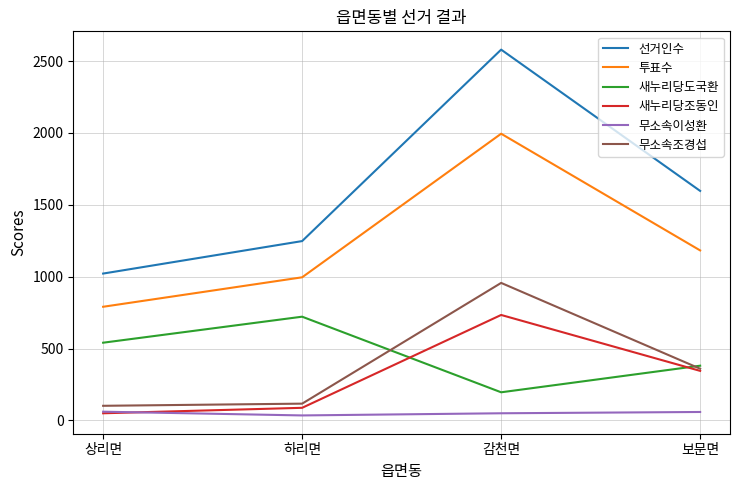

At how many categories does at least one series exceed 639?

4